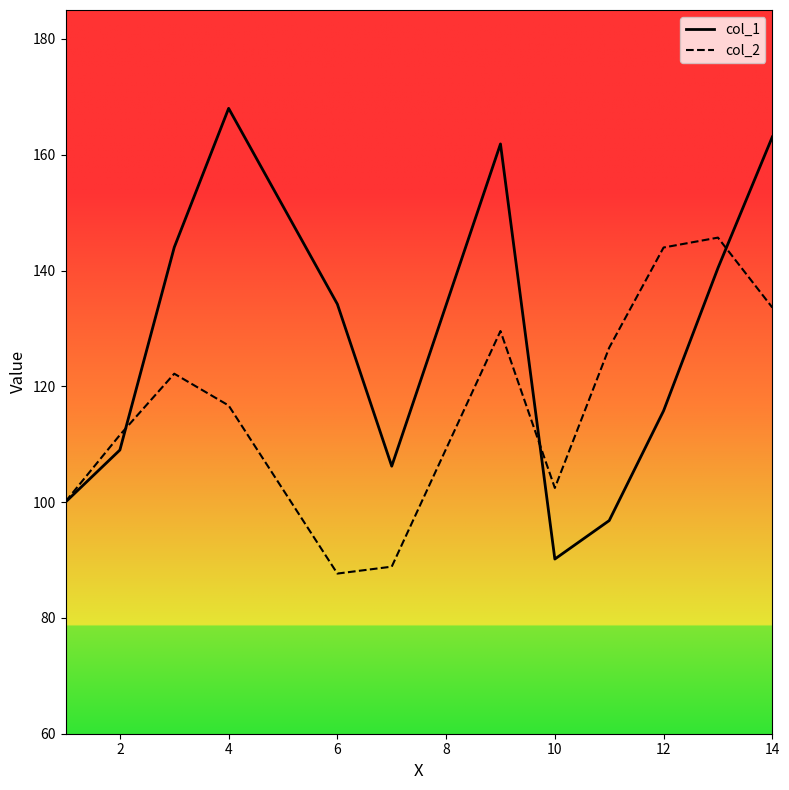

Rank the series by their maximum value, from highest to lowest.

col_1, col_2